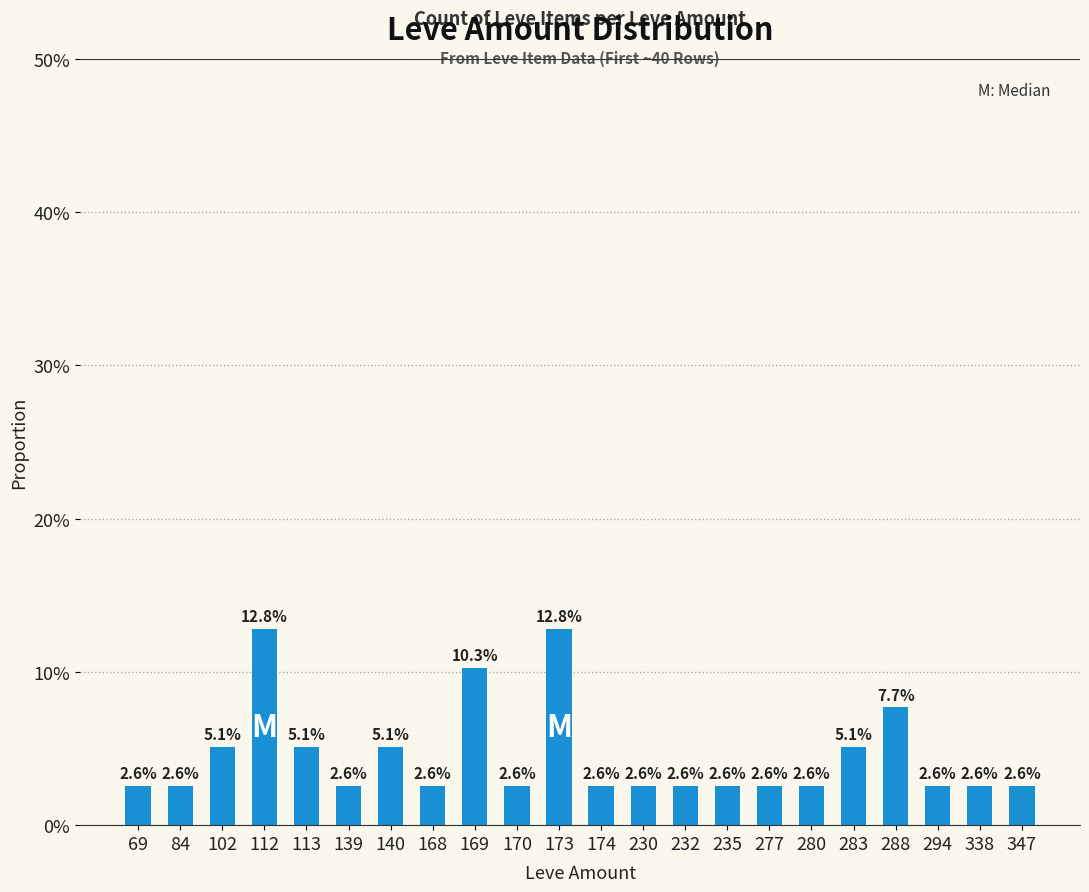

Rank the categories by value from lowest to highest.

69, 84, 139, 168, 170, 174, 230, 232, 235, 277, 280, 294, 338, 347, 102, 113, 140, 283, 288, 169, 112, 173